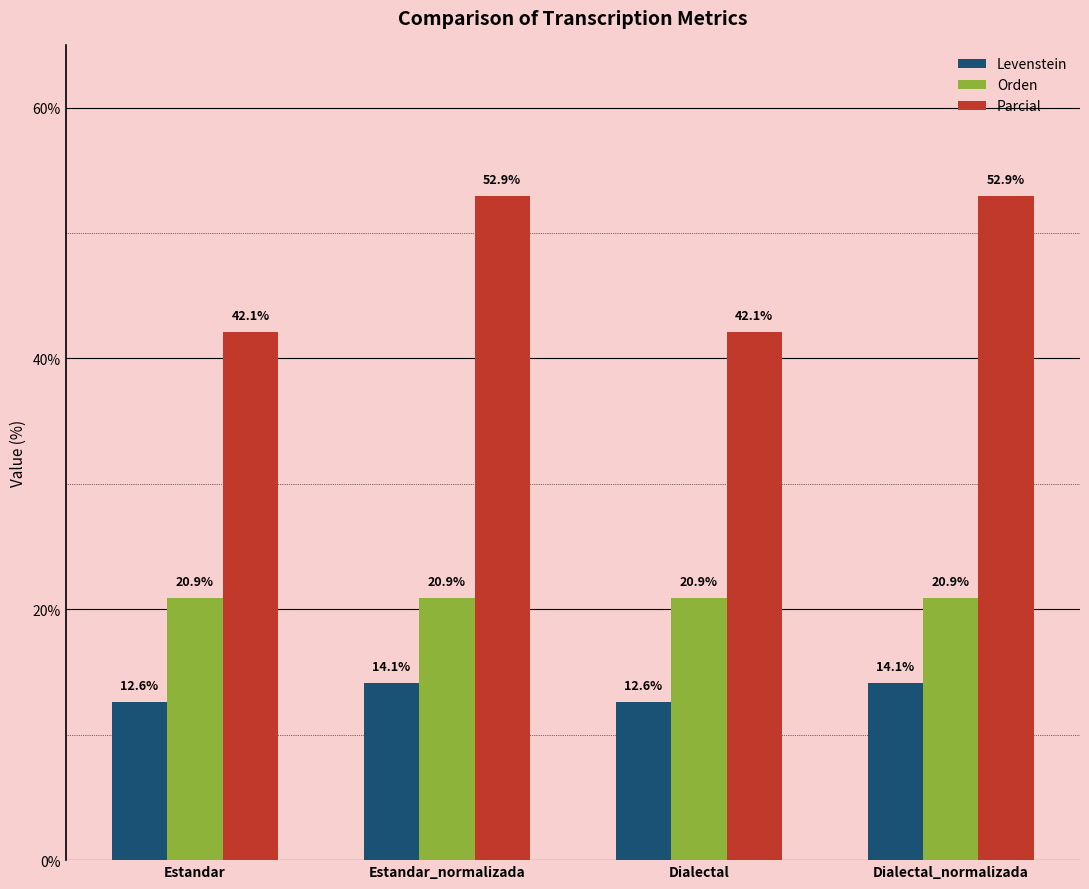

What is the maximum value shown in the chart?

52.9